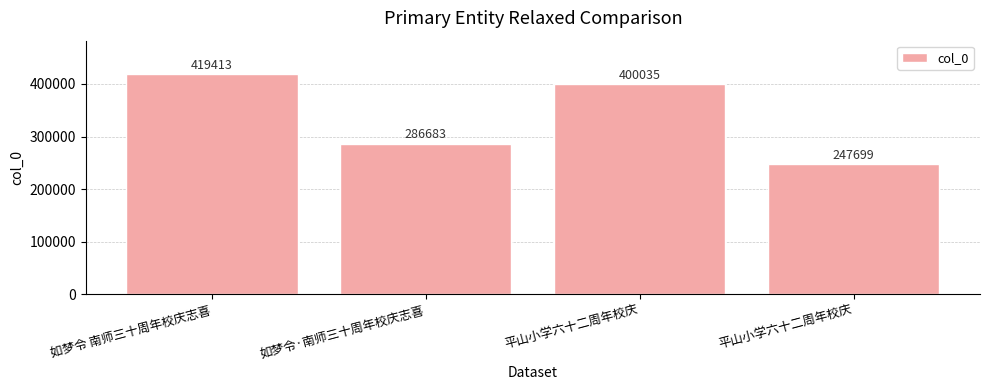

What is the difference between the maximum and minimum values?

171714